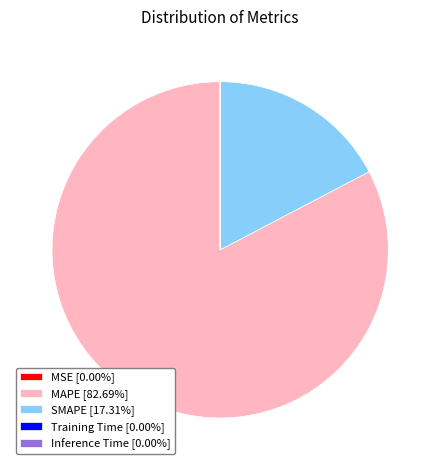

Is the sum of MAPE [82.69%] and SMAPE [17.31%] greater than half?

Yes